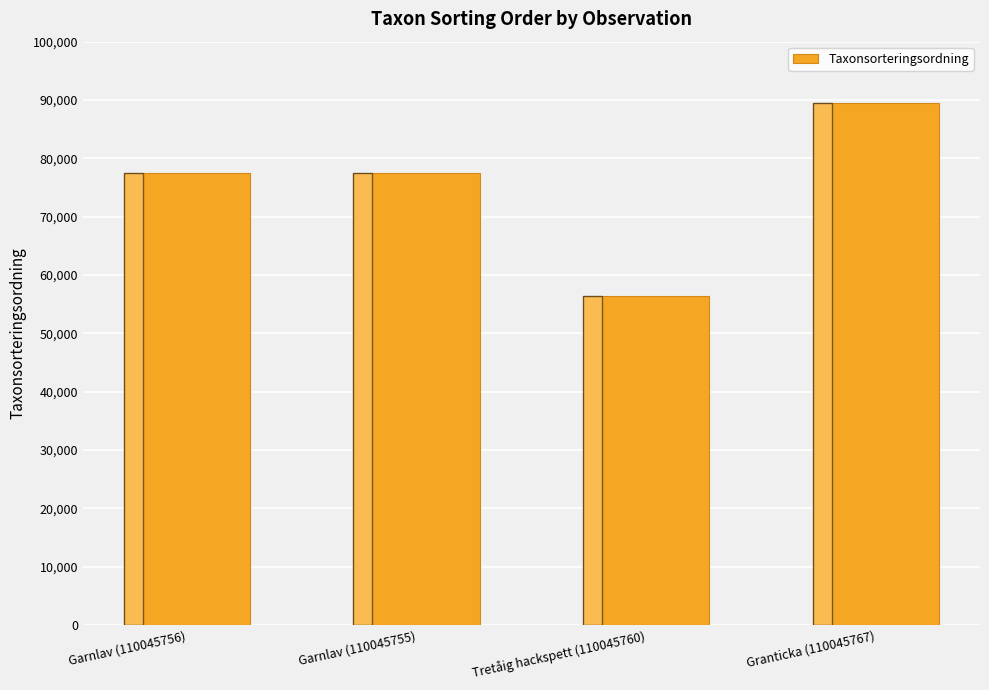

Is it true that the value at Garnlav (110045755) is 77506?

True